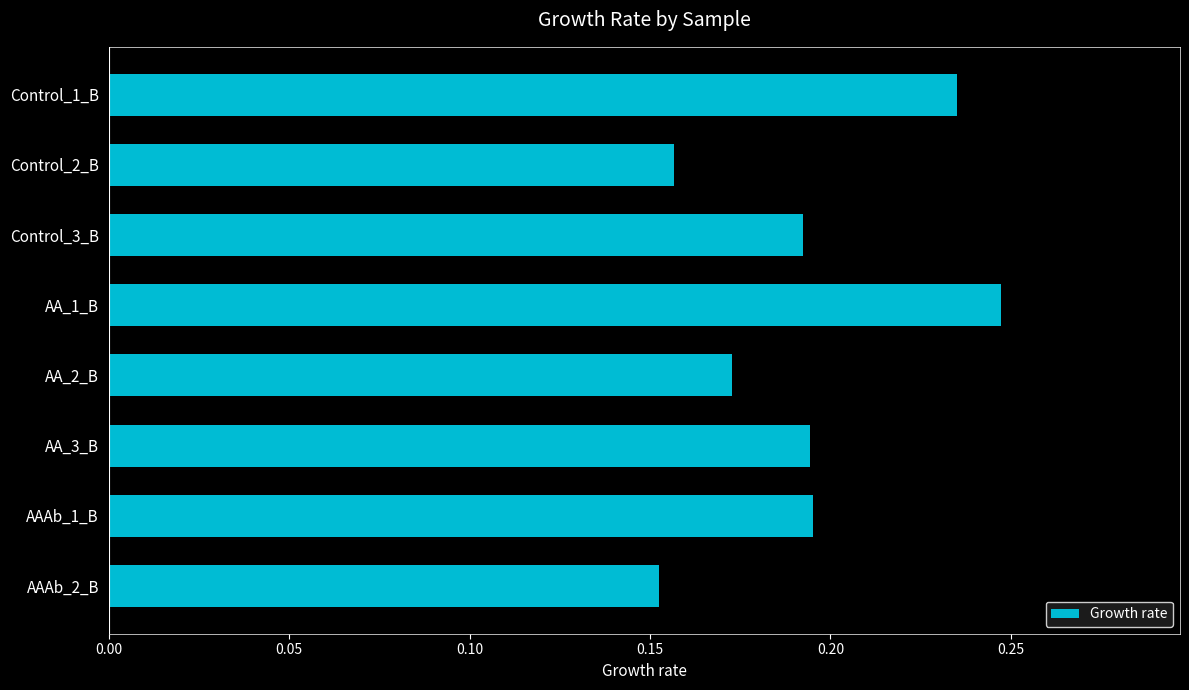

How many values are between 0 and 1?

8